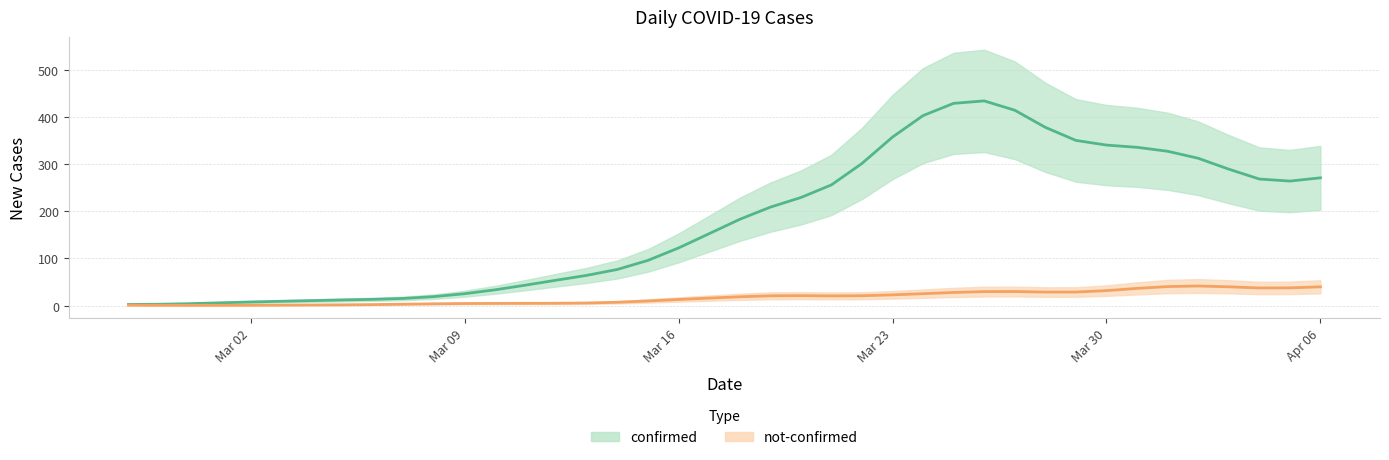

Rank the series by their average value, from highest to lowest.

confirmed, not-confirmed